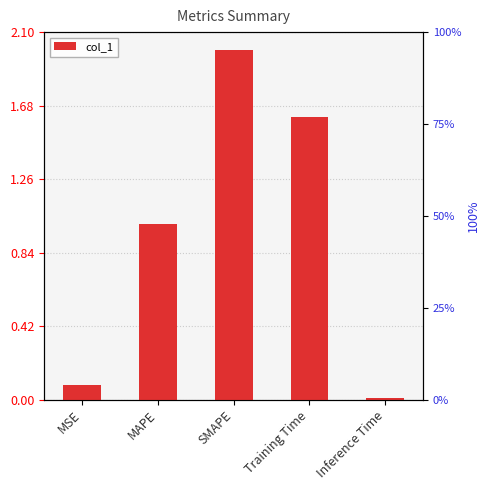

What value does the data have at MAPE?

1.0